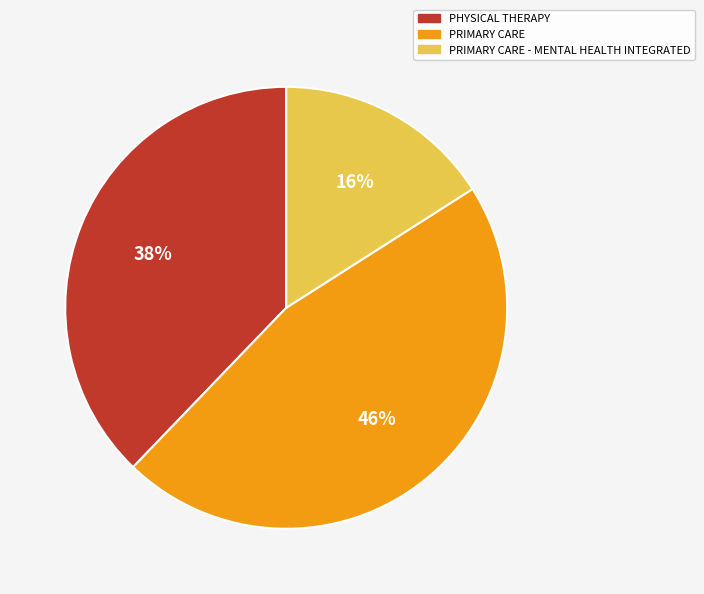

True or false: PHYSICAL THERAPY accounts for 46% of the total.

False